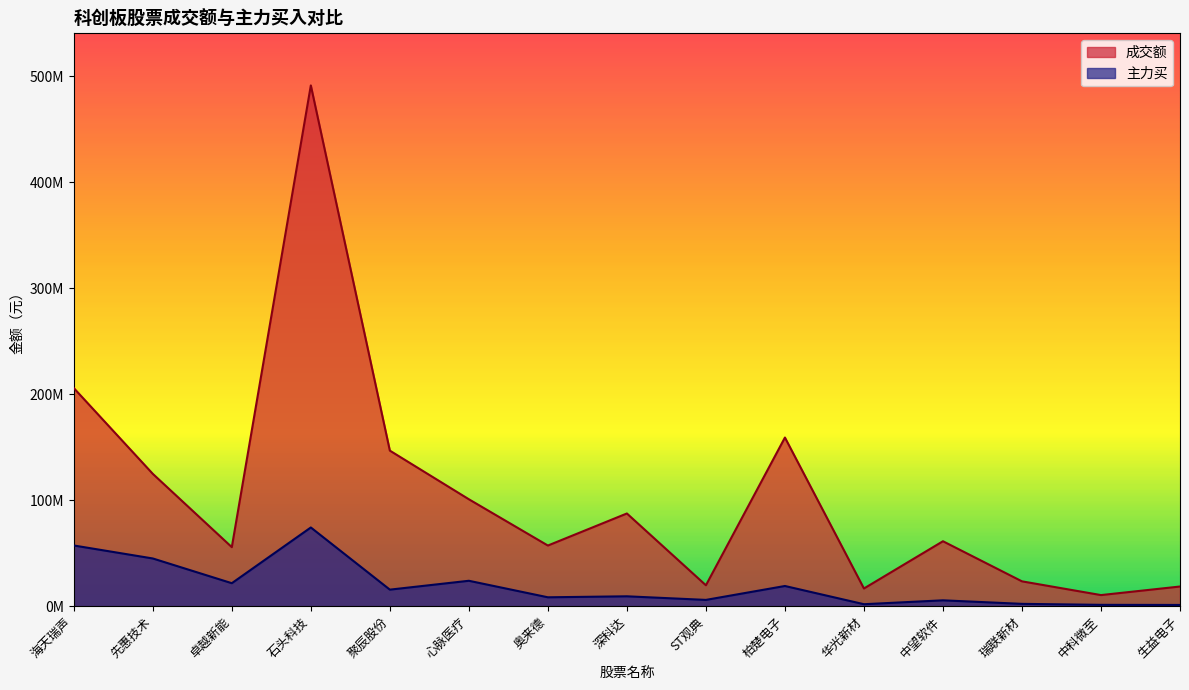

What is the average value of the 成交额 series?

105262649